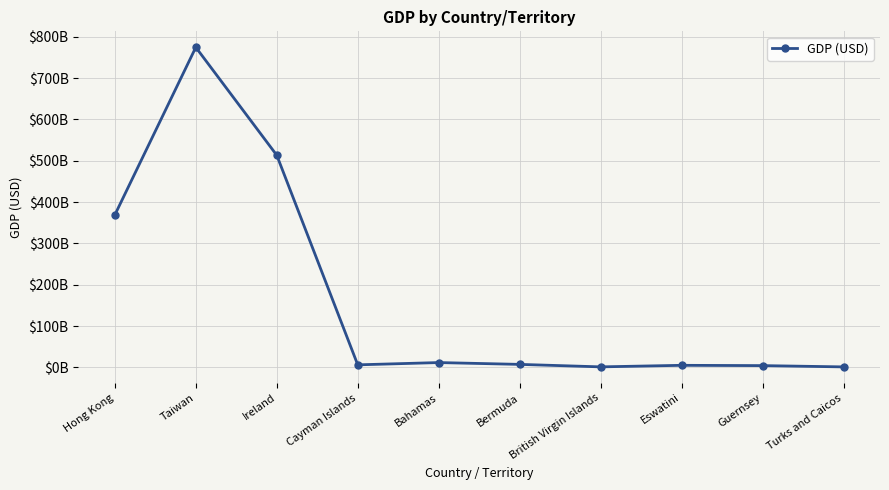

What is the difference between the second highest and second lowest values?

512271778882